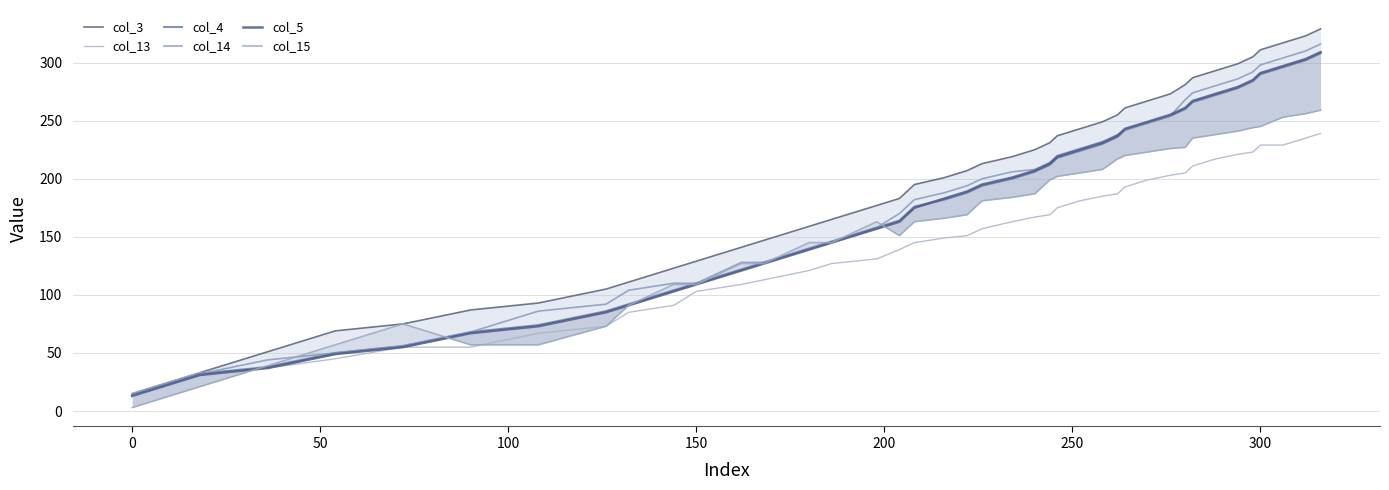

True or false: col_15 has more than 1 interior local peaks.

True